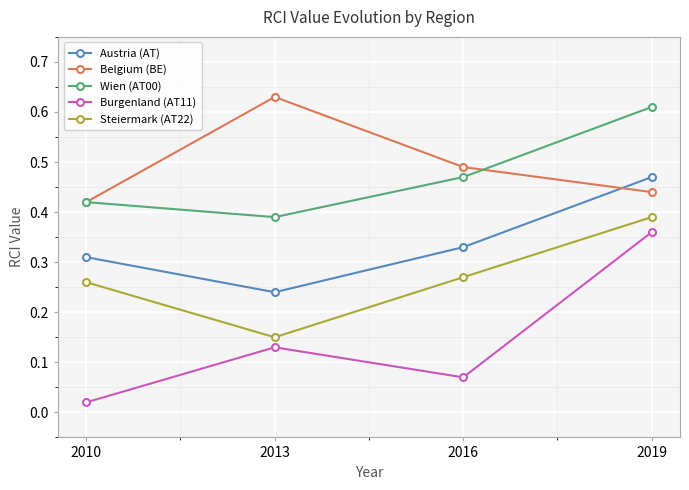

At which label does Austria (AT) reach its peak?

2019